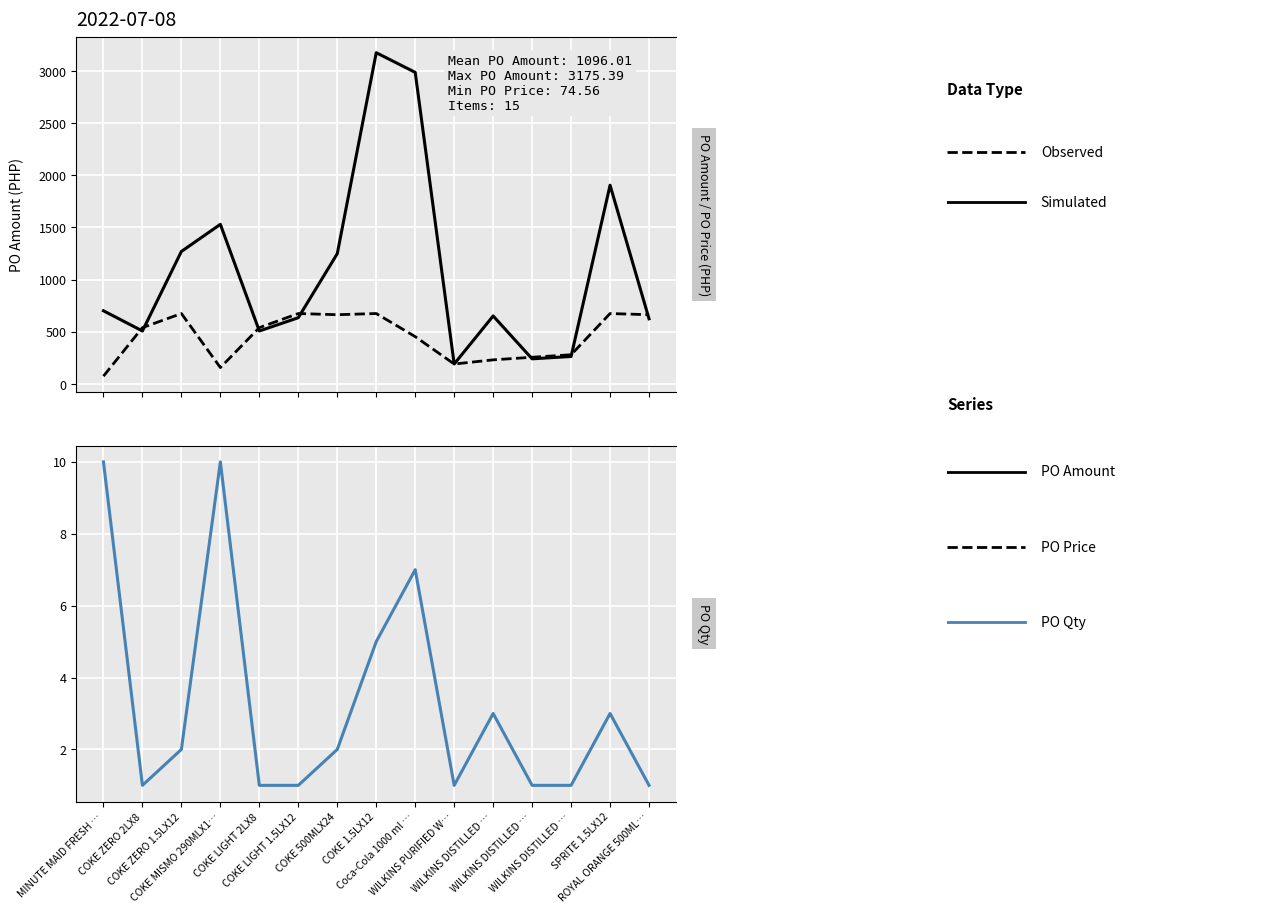

What is the difference between the highest and lowest values at COKE 500MLX24?

1246.9